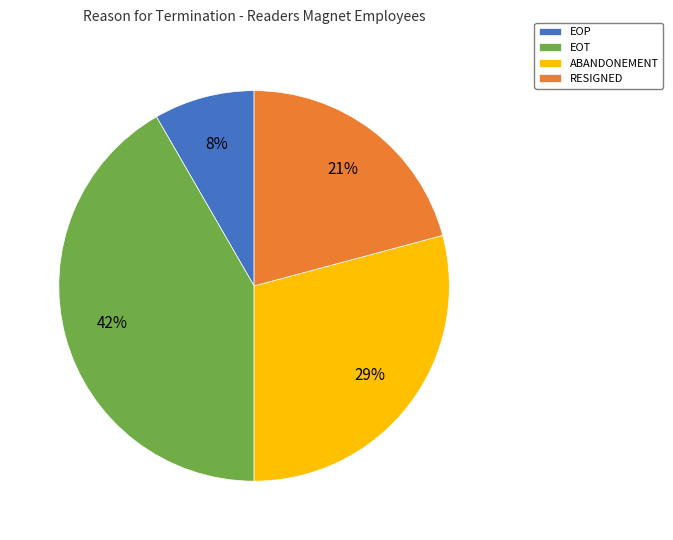

Is it true that EOP is 43% of the pie?

False